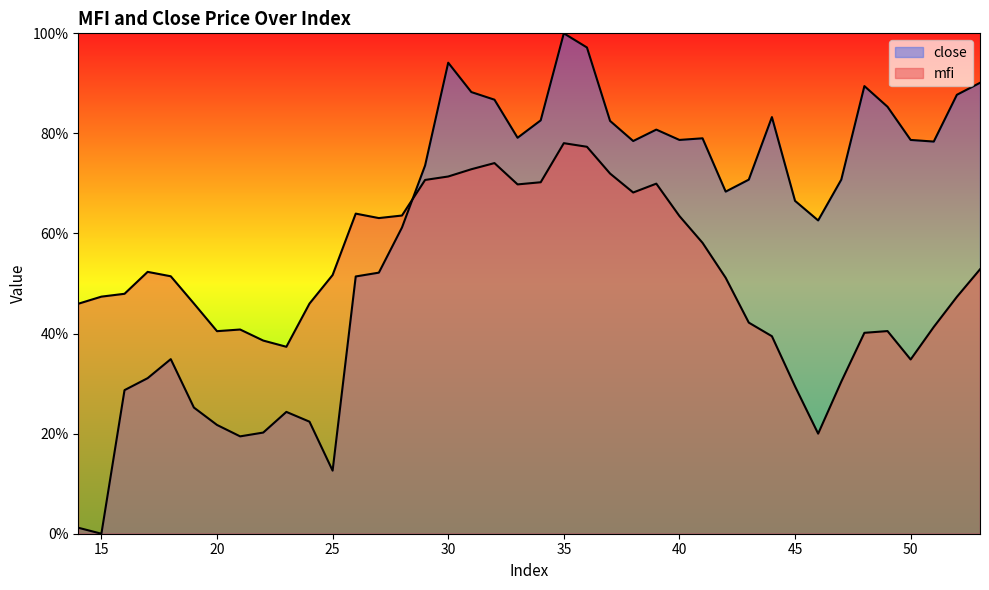

Is the value of mfi at 44 greater than the value of close at 51?

No